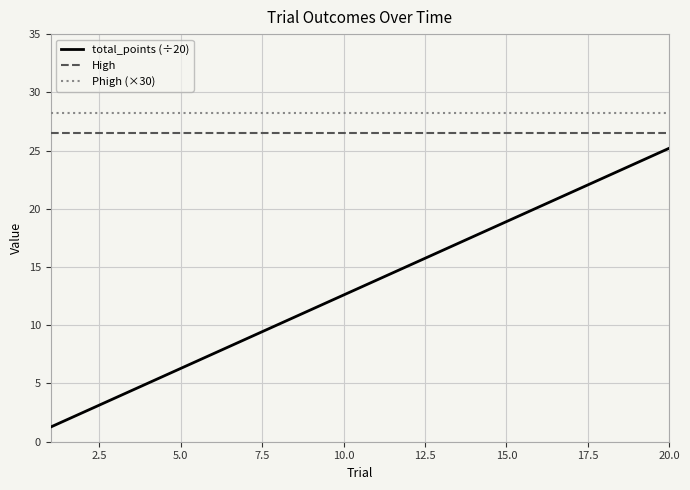

What is the greatest value displayed?

28.2